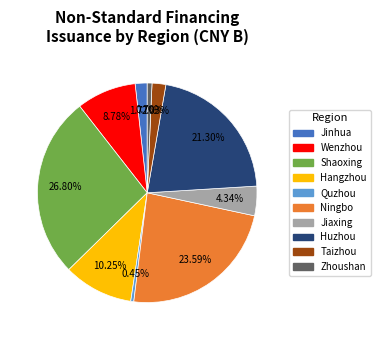

Which has a higher value, Shaoxing or Jiaxing?

Shaoxing